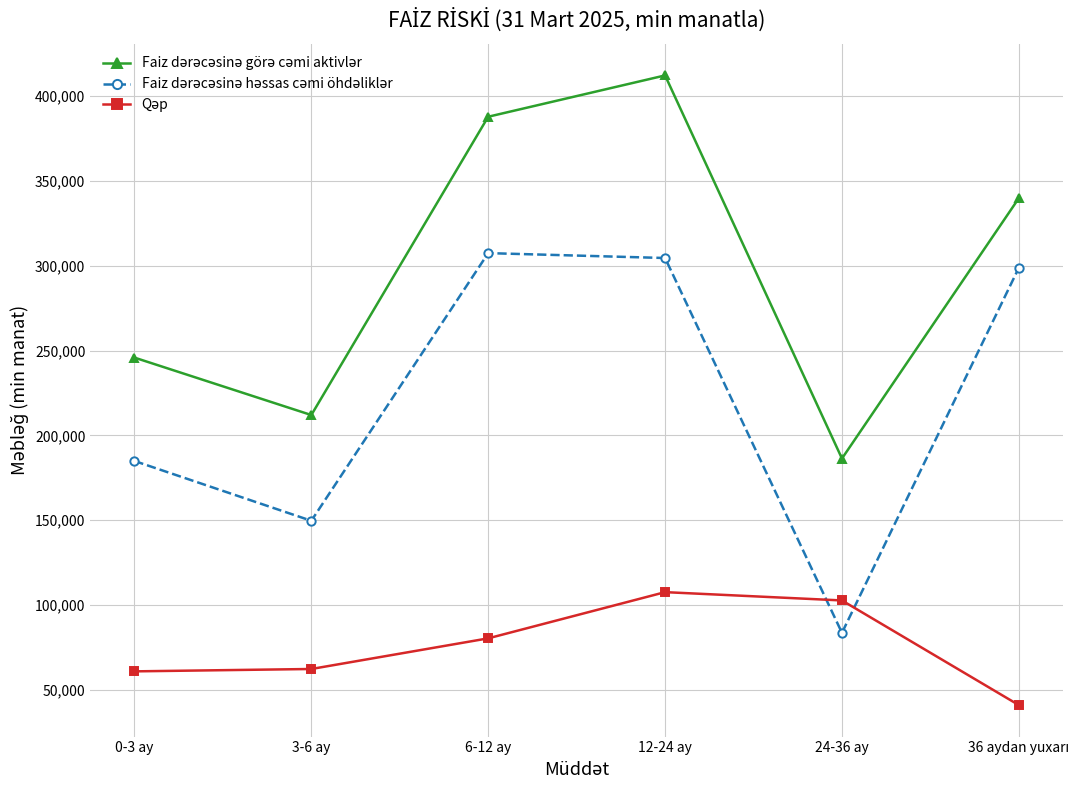

What is the spread (max minus min) of values at 12-24 ay?

304508.0